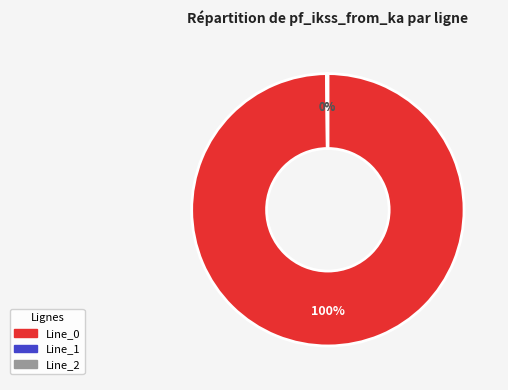

To the nearest percent, what is the average slice percentage?

33%